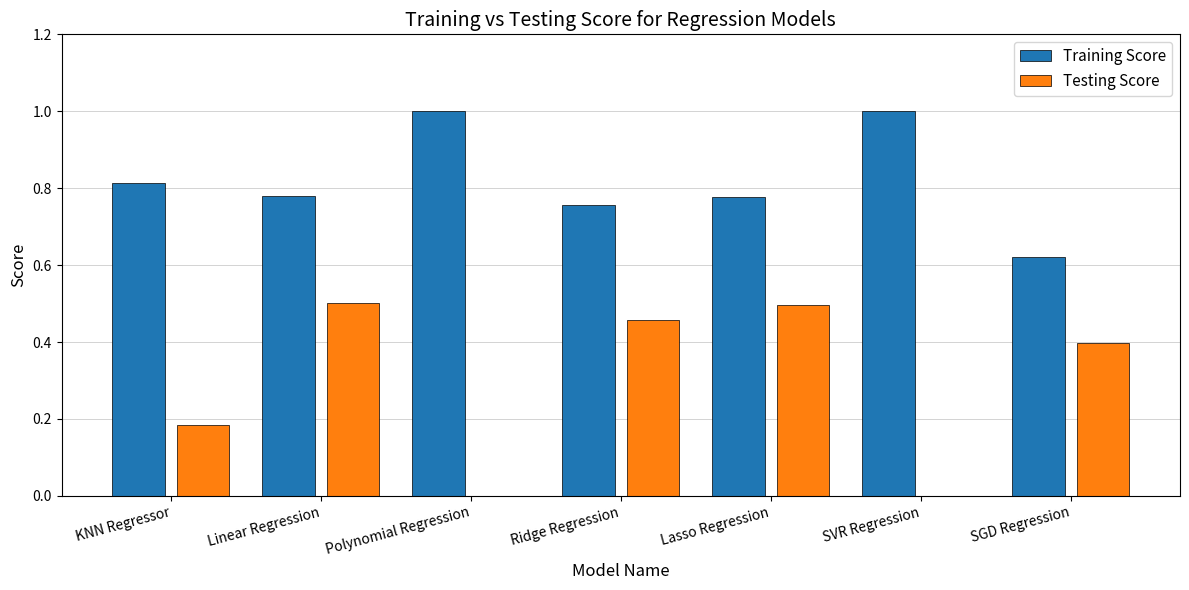

What is the sum of all Testing Score values?

2.0